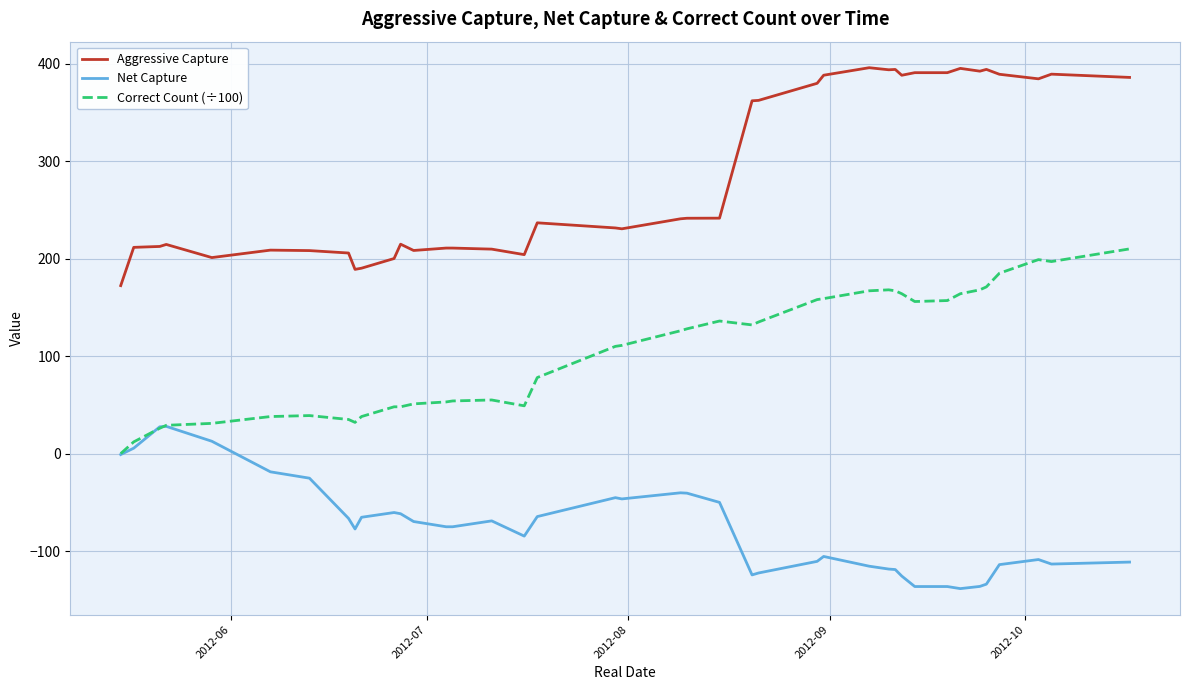

How many series are shown in this chart?

3